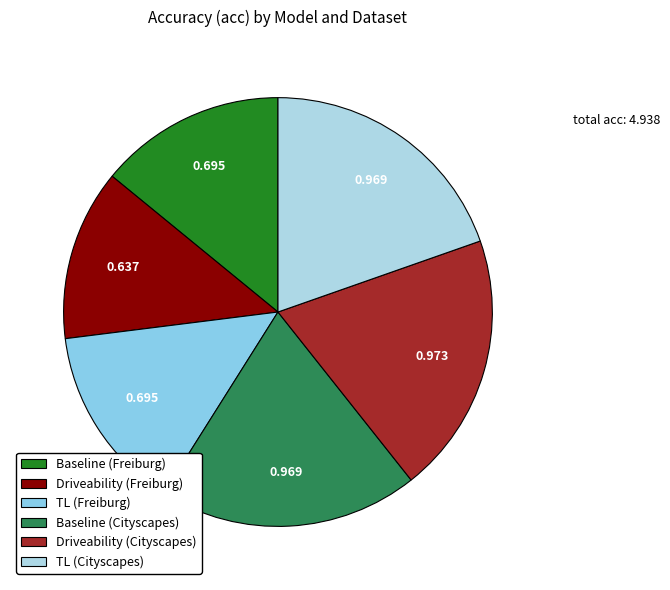

Is it true that Driveability (Cityscapes) is 27% of the pie?

False